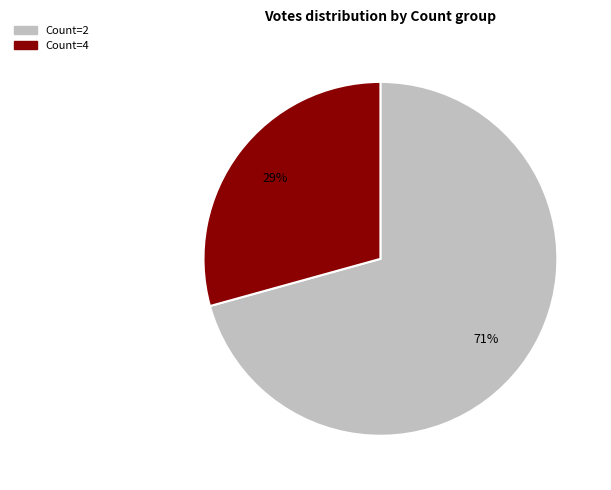

Is there any slice that represents more than half of the pie?

Yes